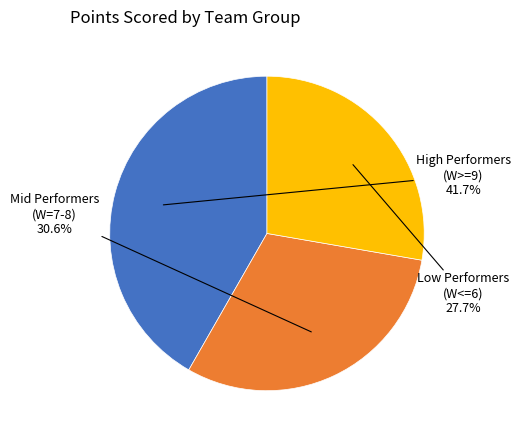

What is the largest slice in the pie chart?

High Performers (W>=9)